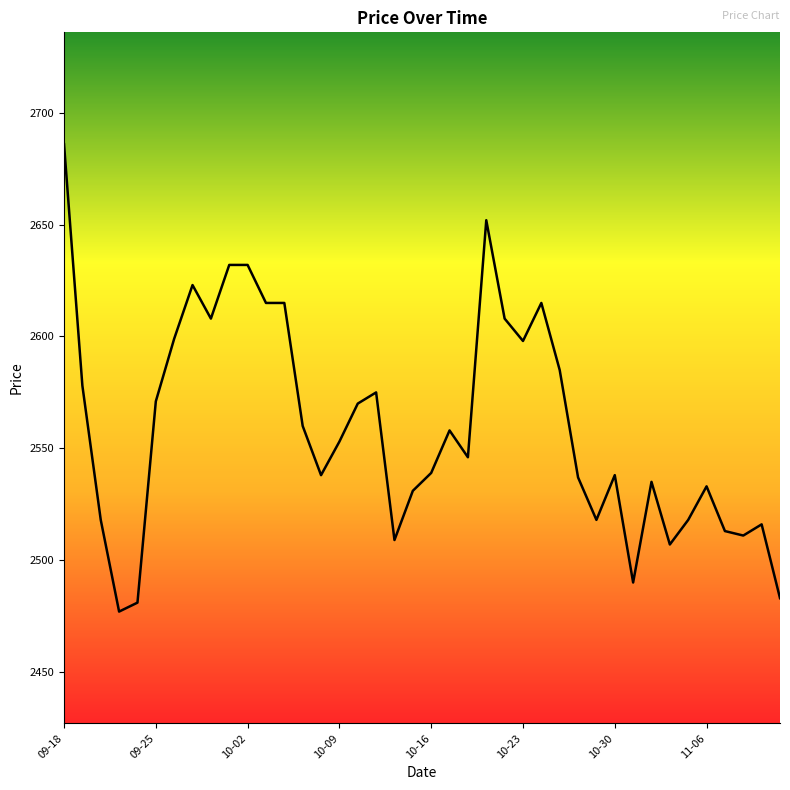

What is the smallest value displayed?

2477